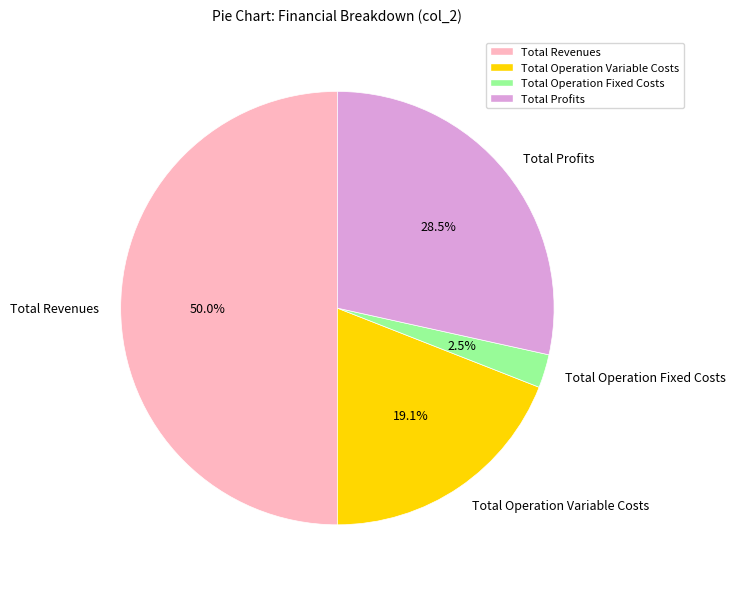

Combined, do Total Operation Variable Costs and Total Revenues account for over 50%?

Yes